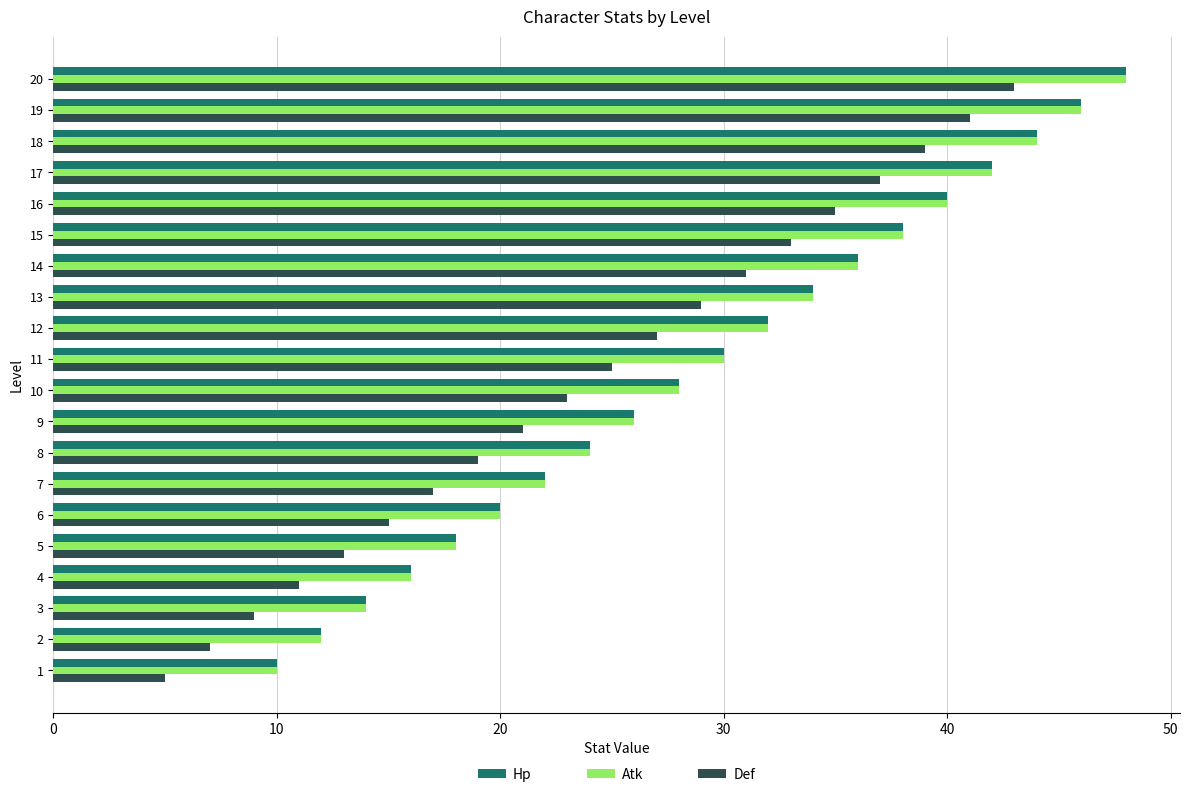

What is the highest value of the Atk series?

48